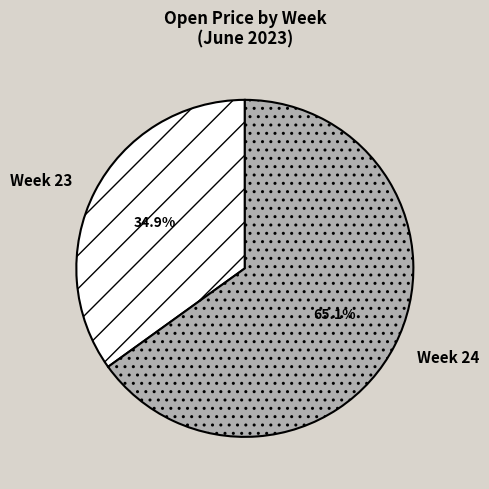

Is there a majority slice in this chart?

Yes